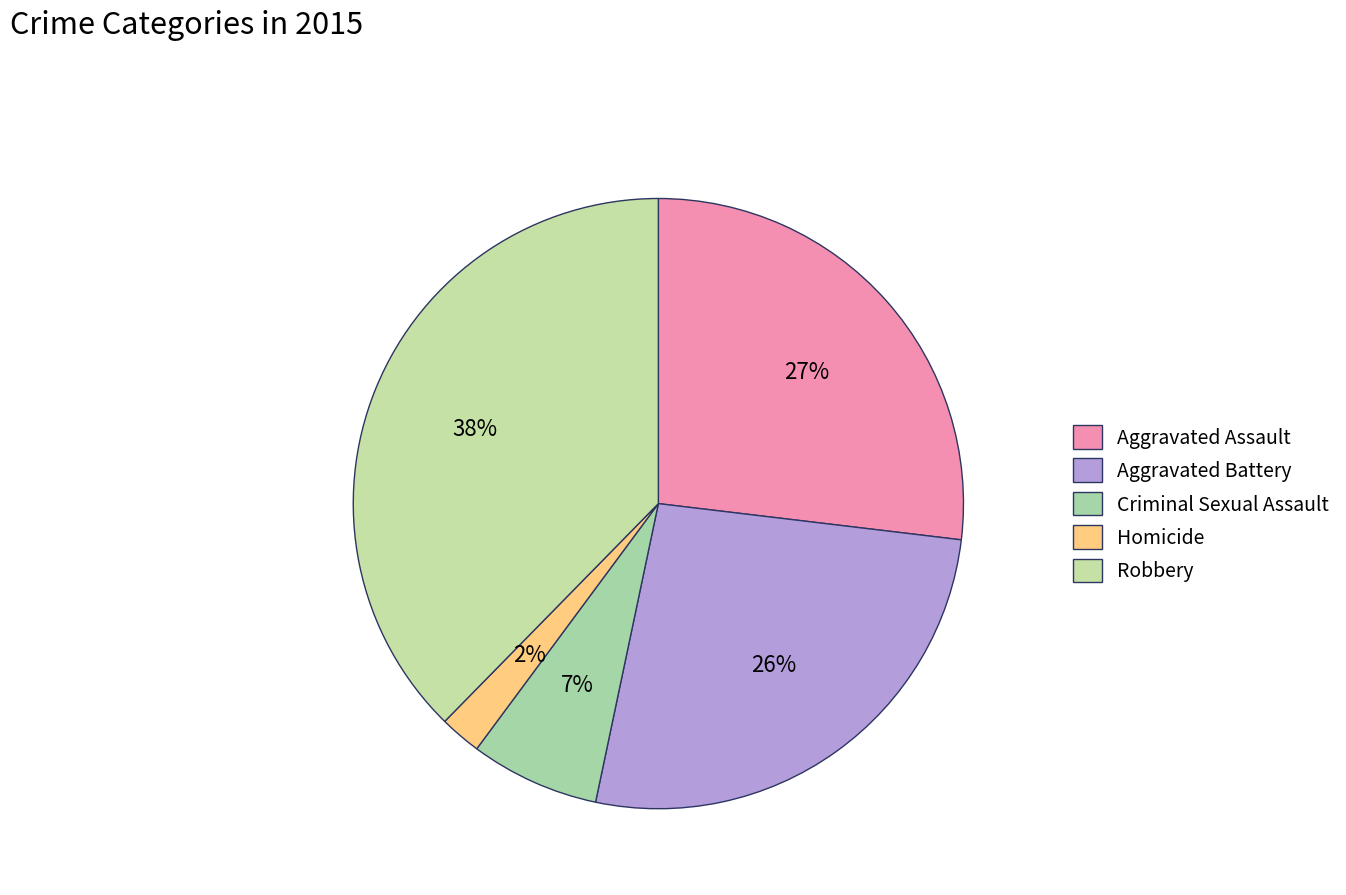

To the nearest percent, what portion does Aggravated Battery represent?

26%